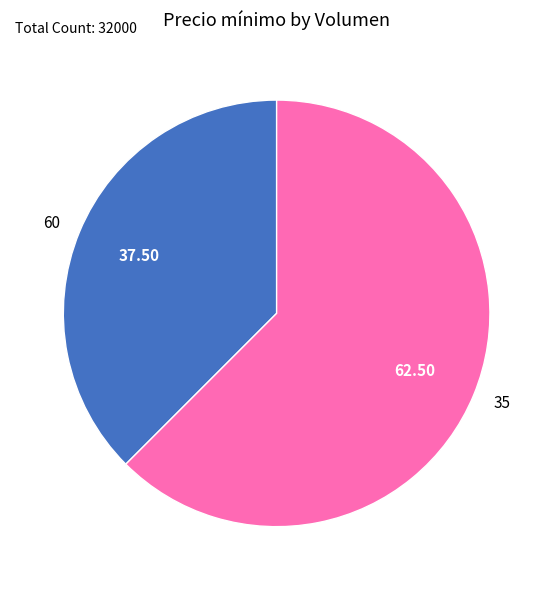

Which slice represents more than half of the pie?

35